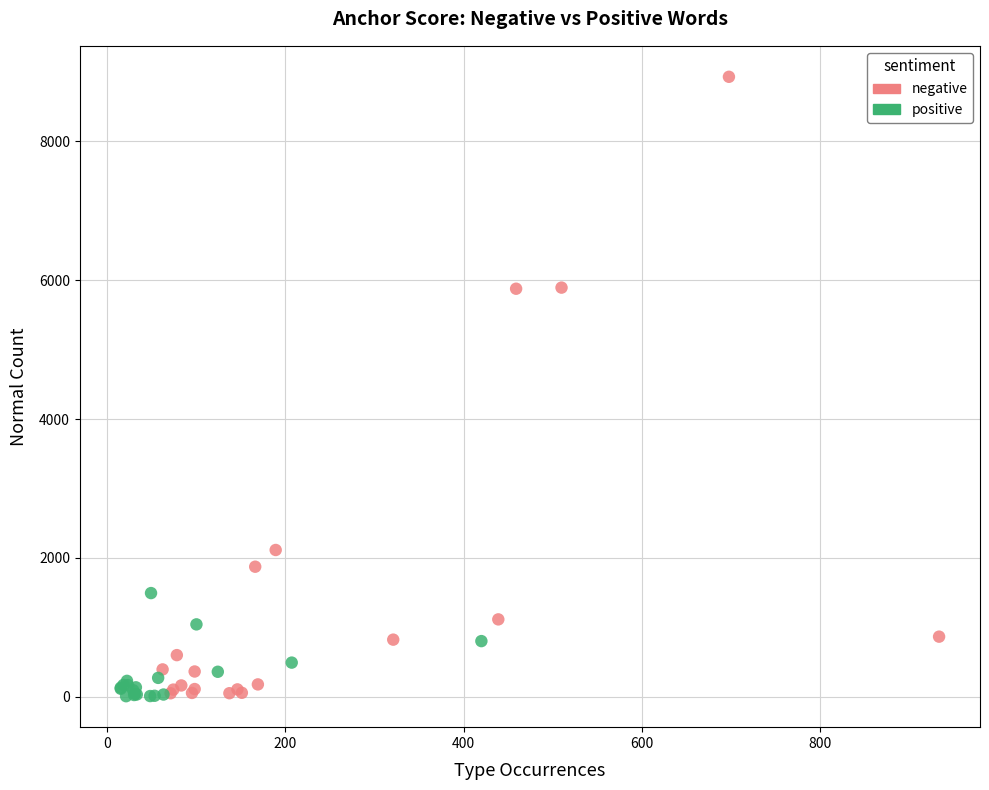

Which series has the widest spread of Y values?

negative